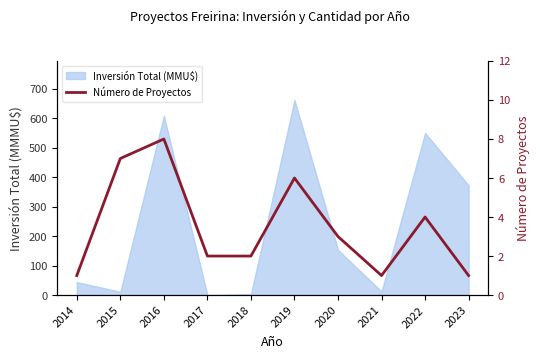

At which label does the data first exceed 3?

2015